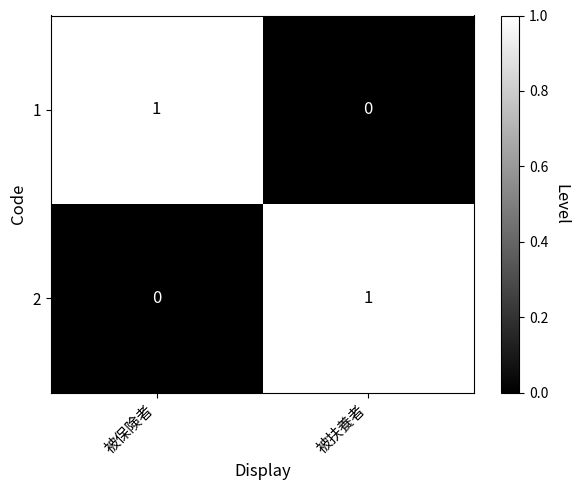

At how many categories does at least one series exceed 0?

2